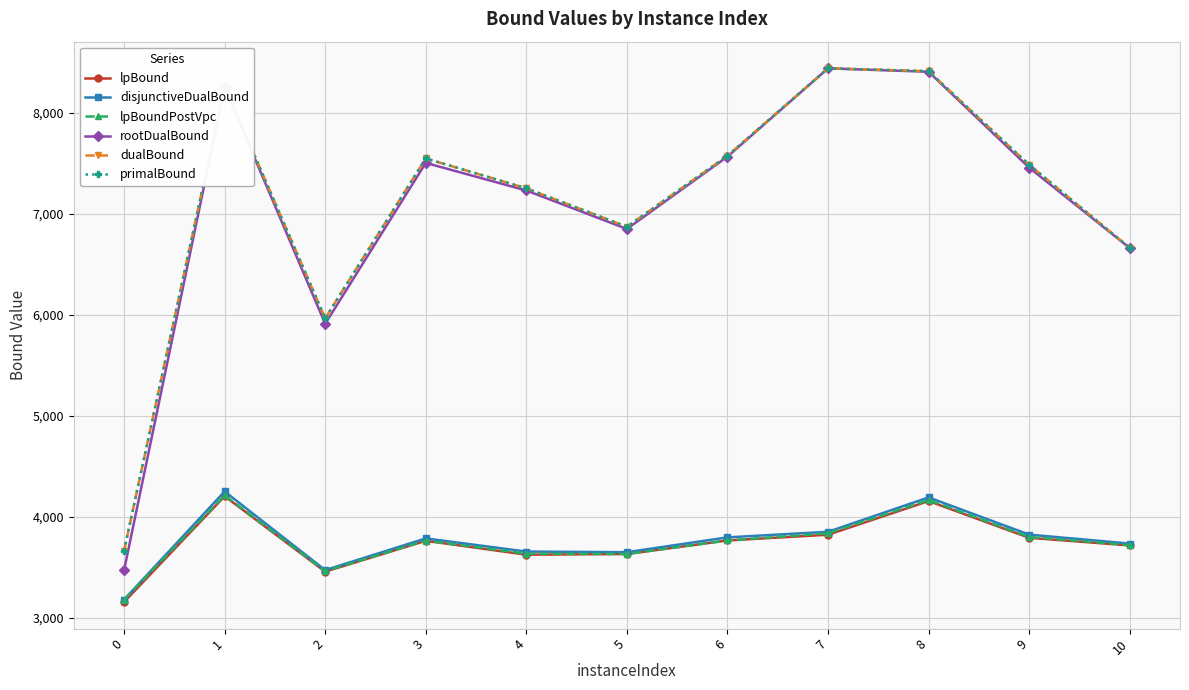

The value of dualBound at 0 is 3663.6. True or false?

True